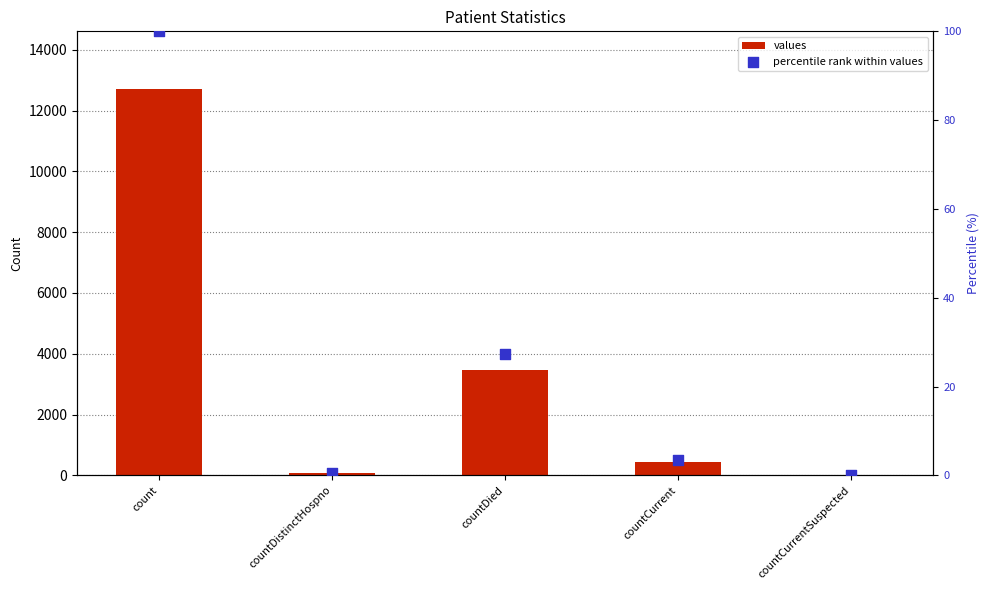

At which category is the sum across all series the highest?

count